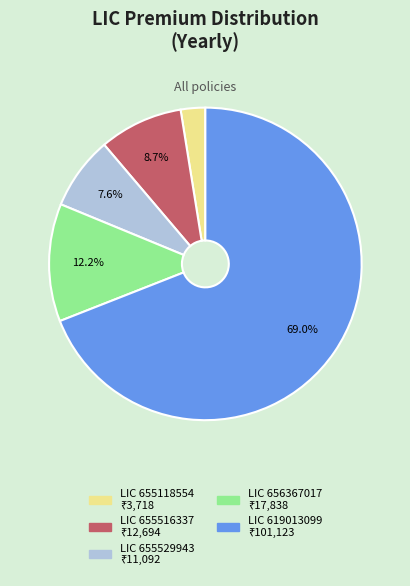

Is there any slice that represents more than half of the pie?

Yes